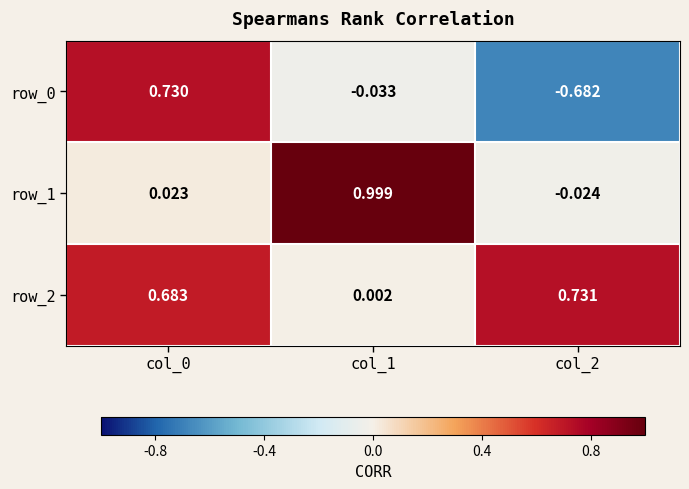

Is the value of row_1 at col_0 greater than the value of row_0 at col_0?

No